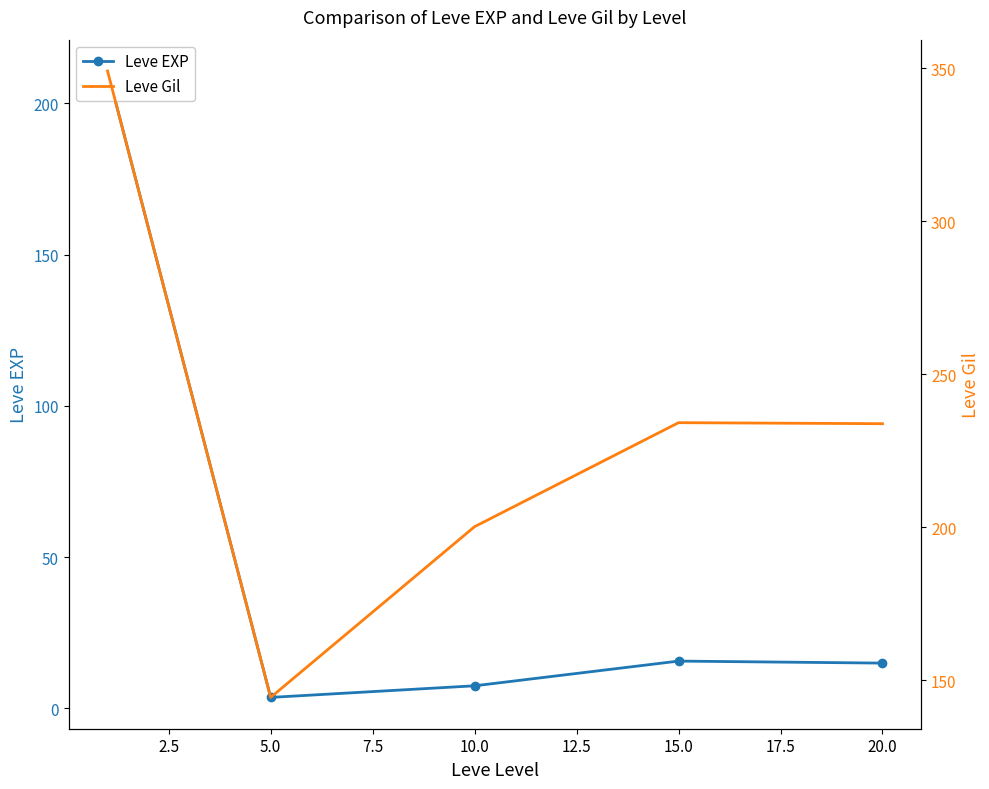

How many interior local valleys does the Leve Gil series have?

1